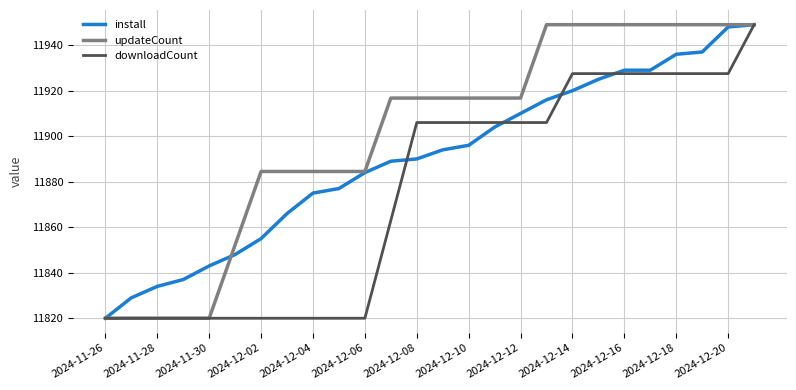

What is the maximum value for updateCount?

11949.0